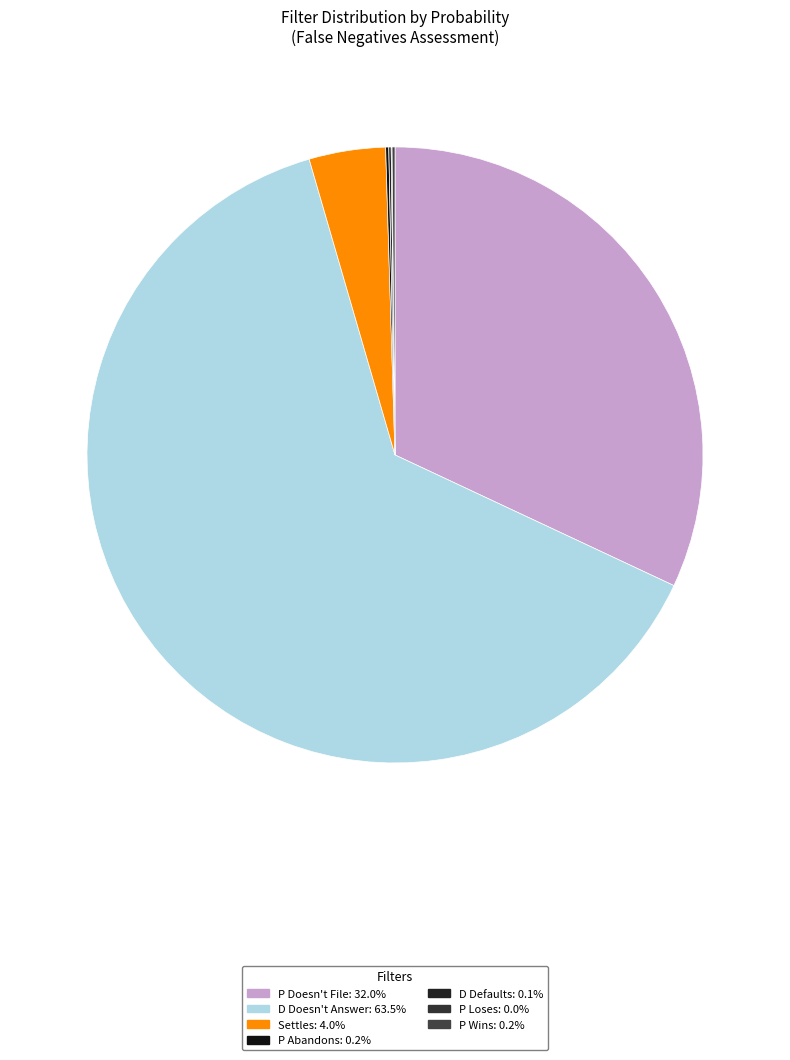

Count the number of slices in the pie.

7